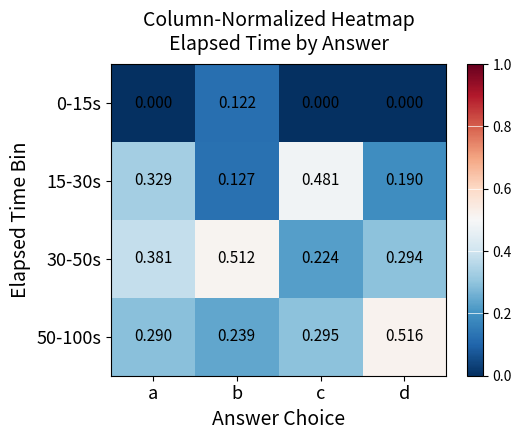

List the labels in order of 15-30s value, smallest first.

b, d, a, c